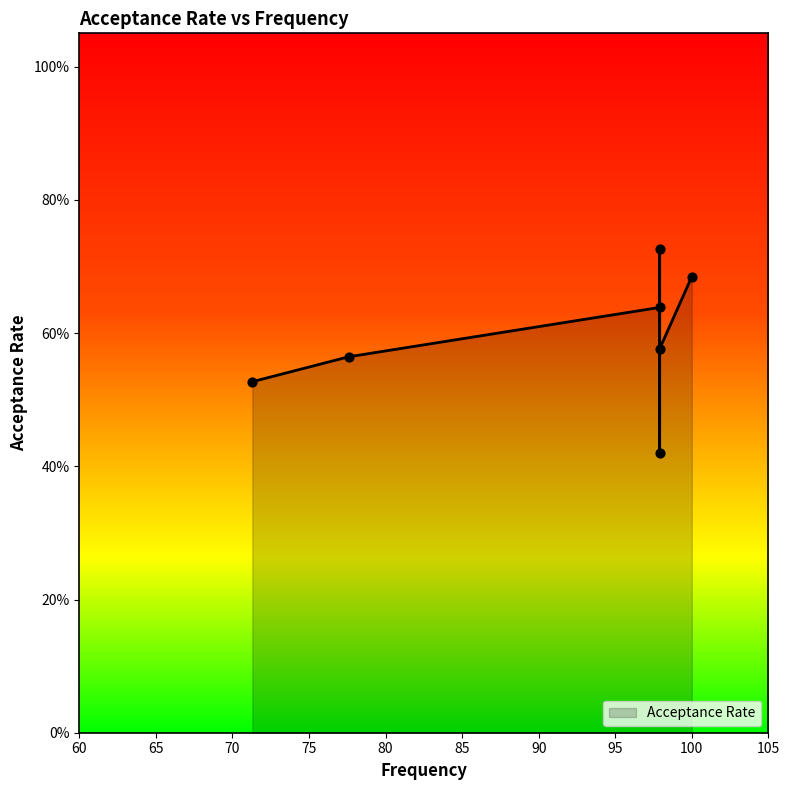

What is the change in value from 97.9 to 77.6?

-0.2